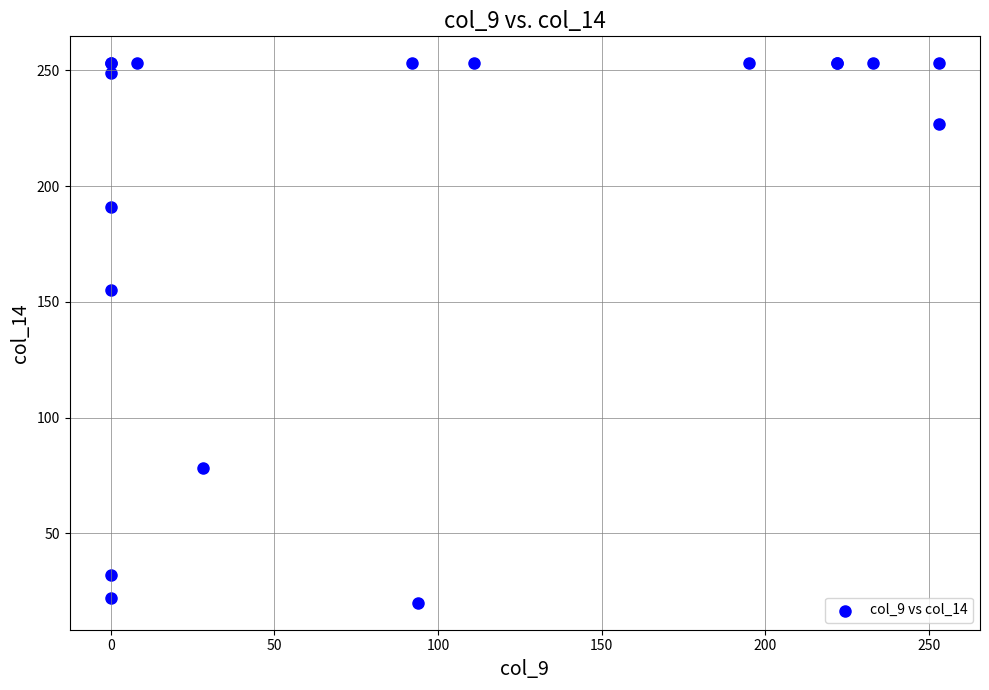

What Y value in the scatter plot is closest to 136?

155